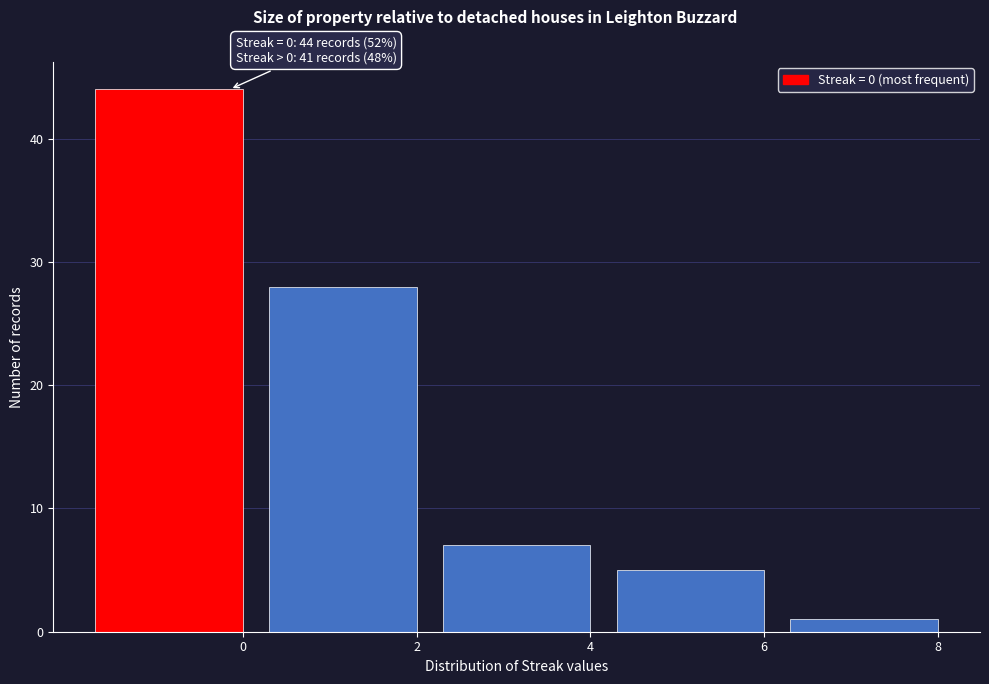

Reading right to left, extract all data points from this chart.

1	5	7	28	44